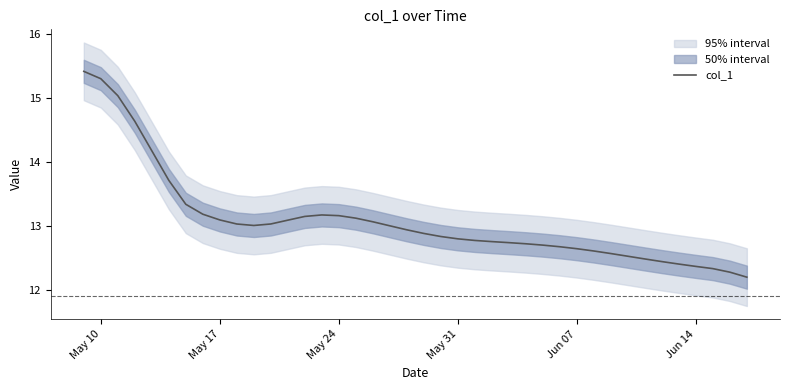

The col_1 series shows 22.3 at Jun 14. True or false?

False